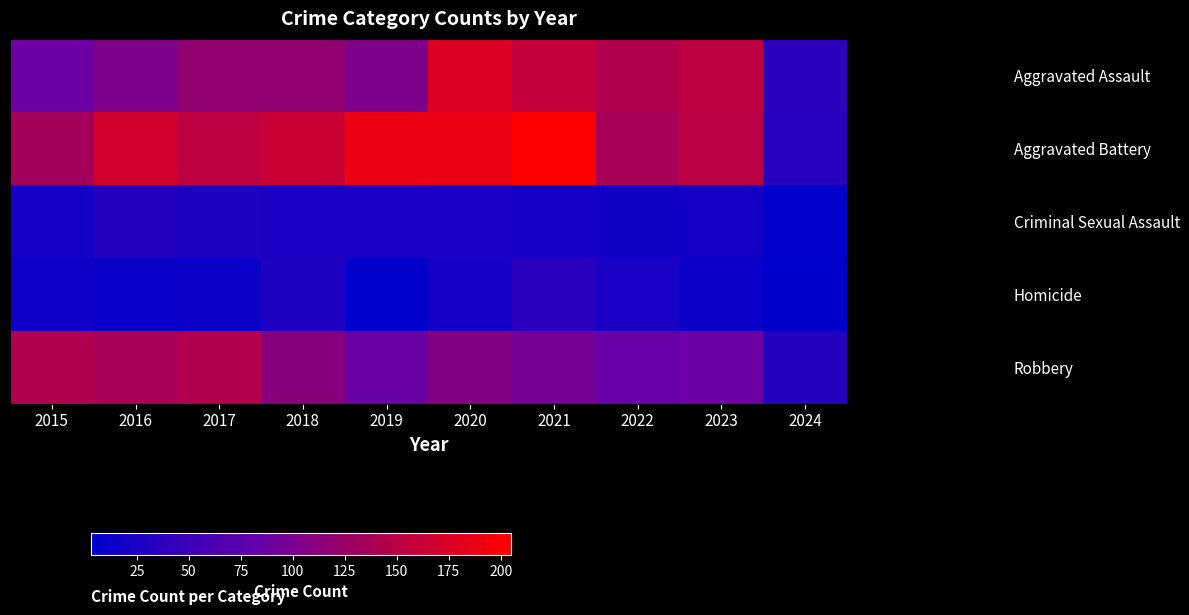

Between 2020 and 2016, which is larger?

2020